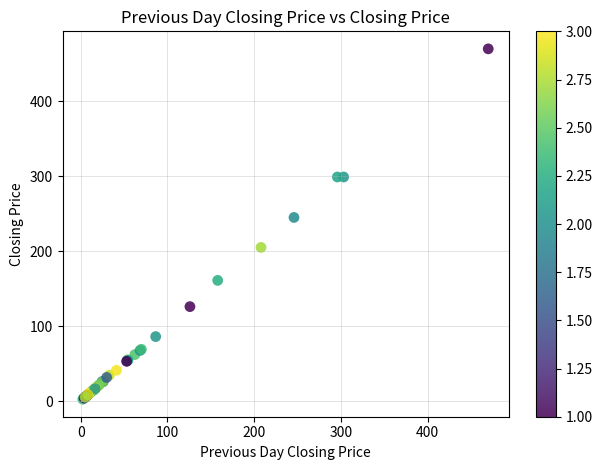

What Y value in the scatter plot is closest to 236?

245.0